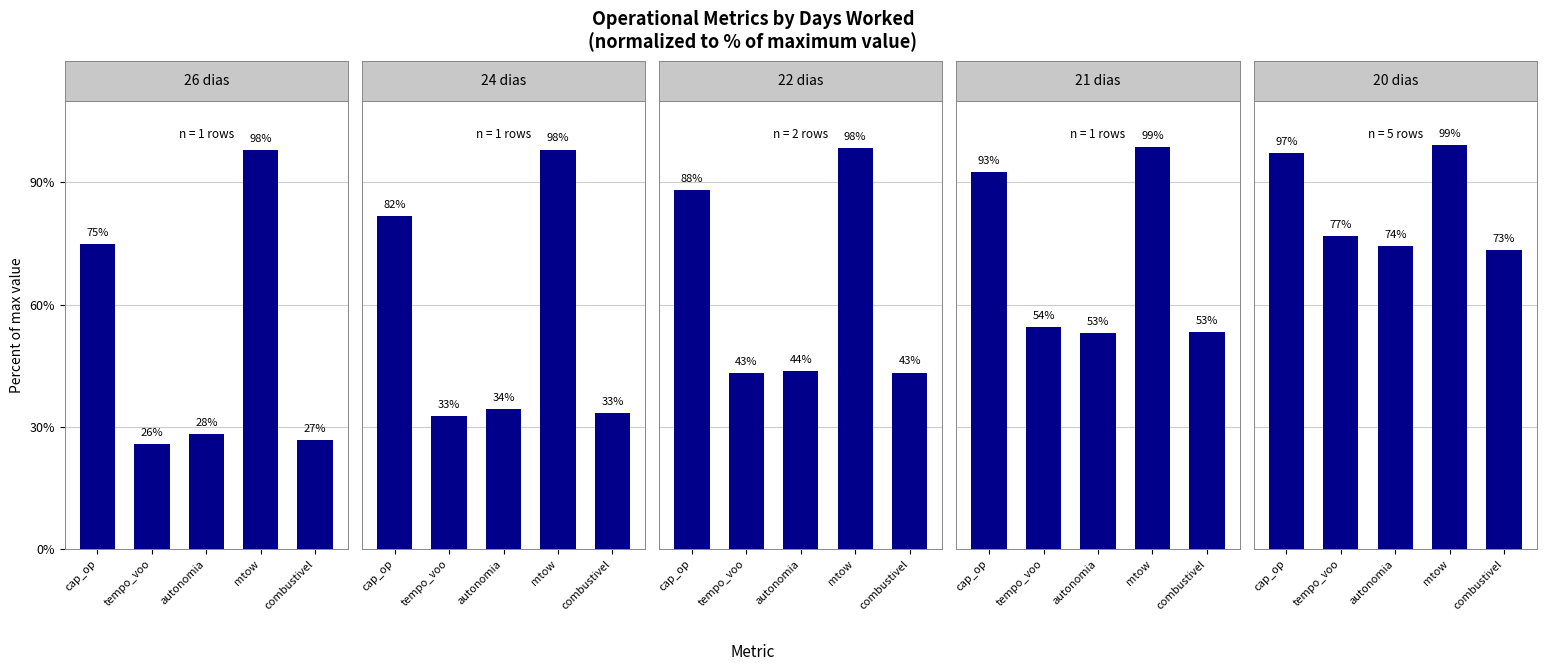

What is the label of the 5th bar from the right?

cap_op